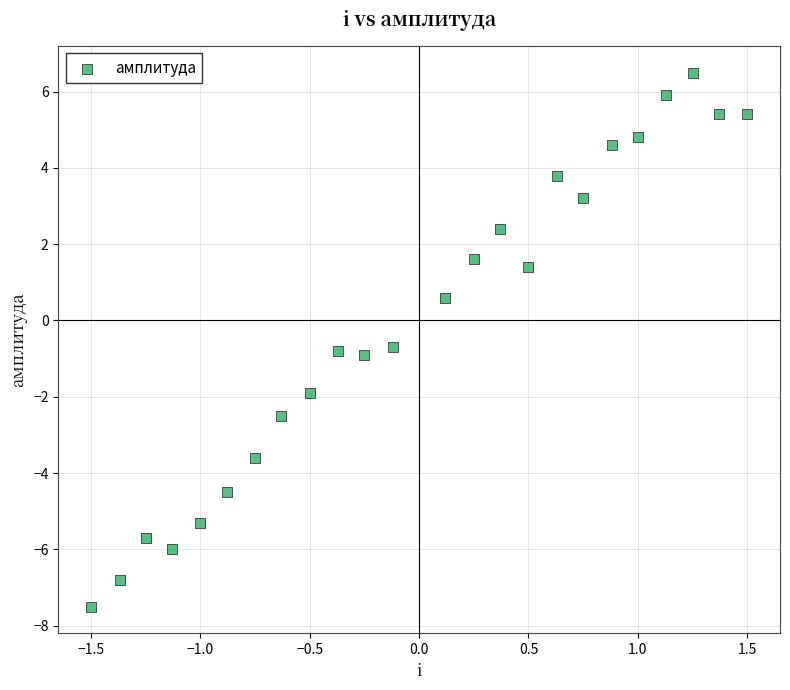

What is the range of X values (max minus min)?

3.0